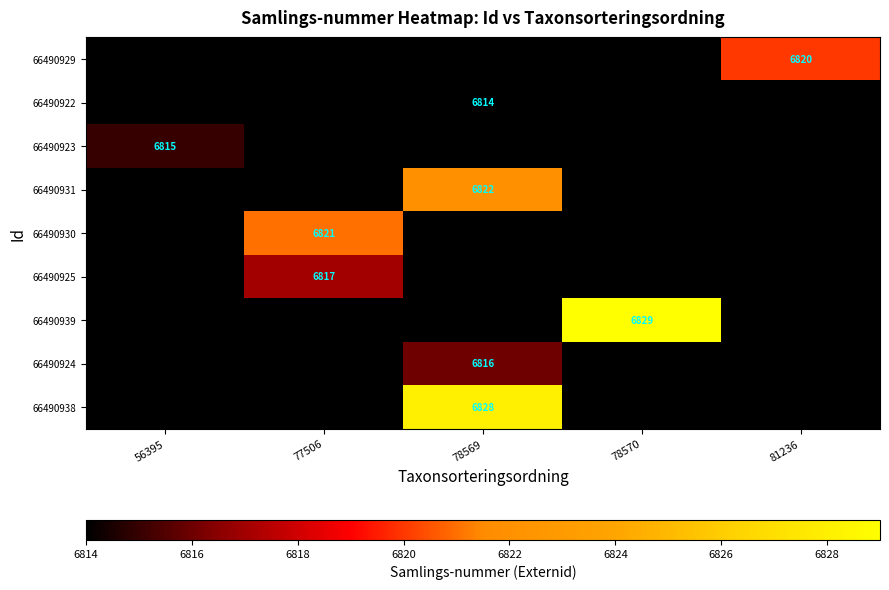

Which has a higher value, 81236 or 78569?

78569